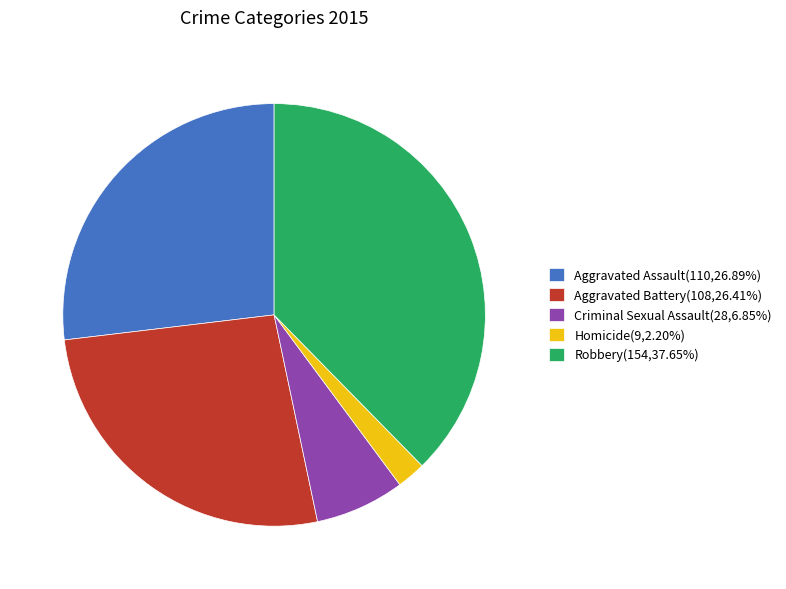

Combined, do Aggravated Assault and Aggravated Battery account for over 50%?

Yes